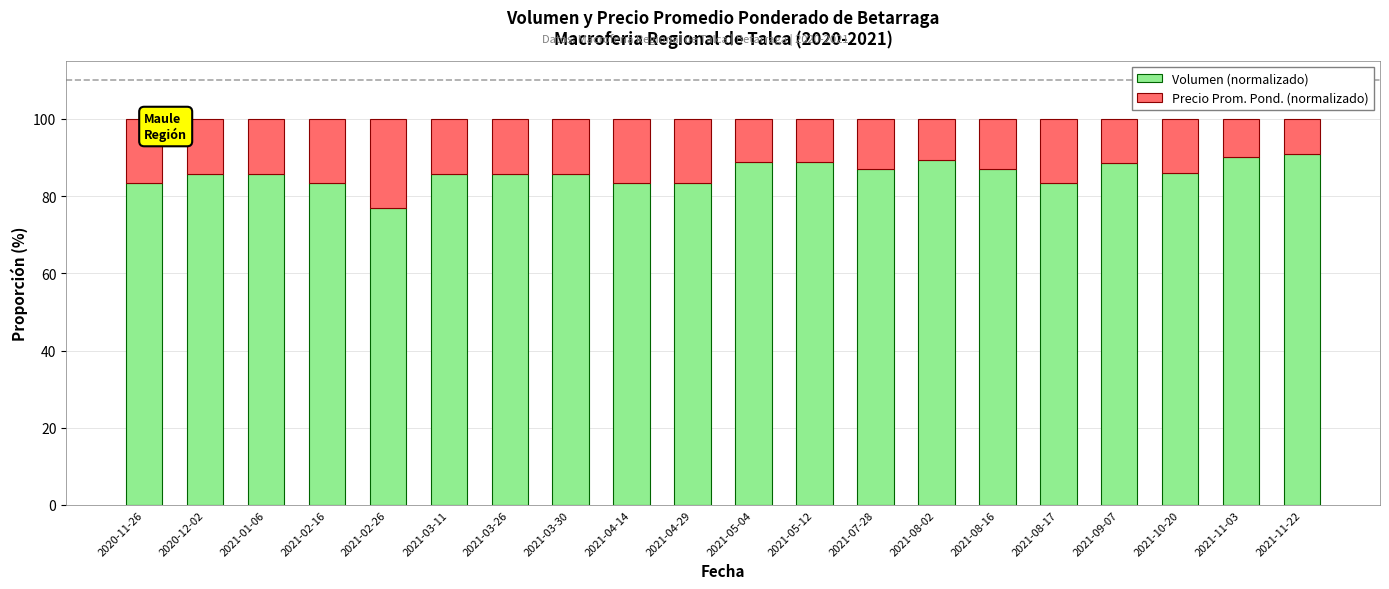

Are the bars horizontal?

No